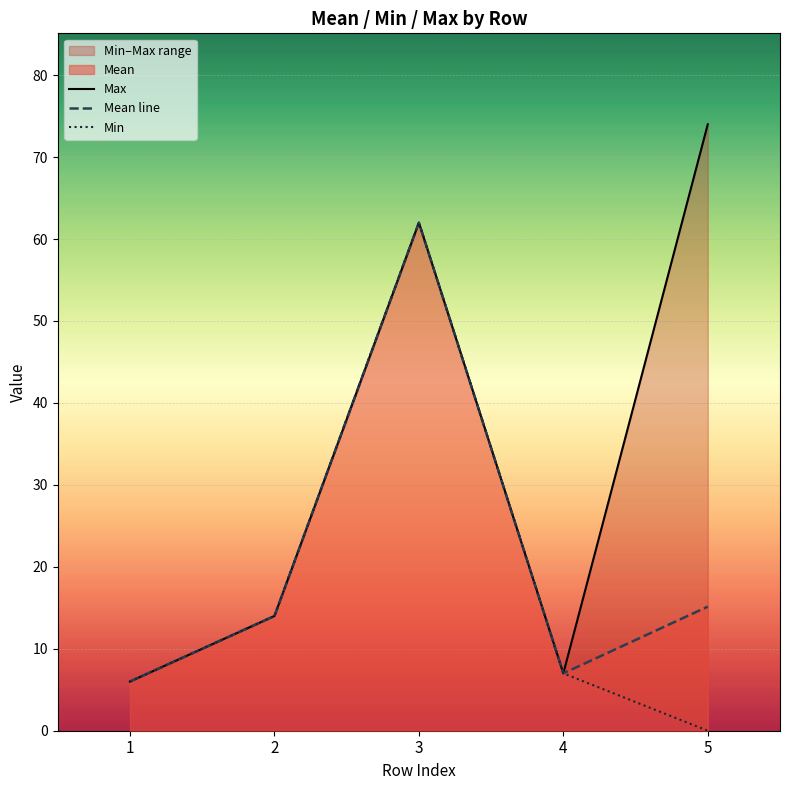

Reading right to left, transcribe all the data shown in this chart.

Max: 5=74.0	4=7.0	3=62.0	2=14.0	1=6.0
Mean line: 5=15.1	4=7.0	3=62.0	2=14.0	1=6.0
Min: 5=0.0	4=7.0	3=62.0	2=14.0	1=6.0